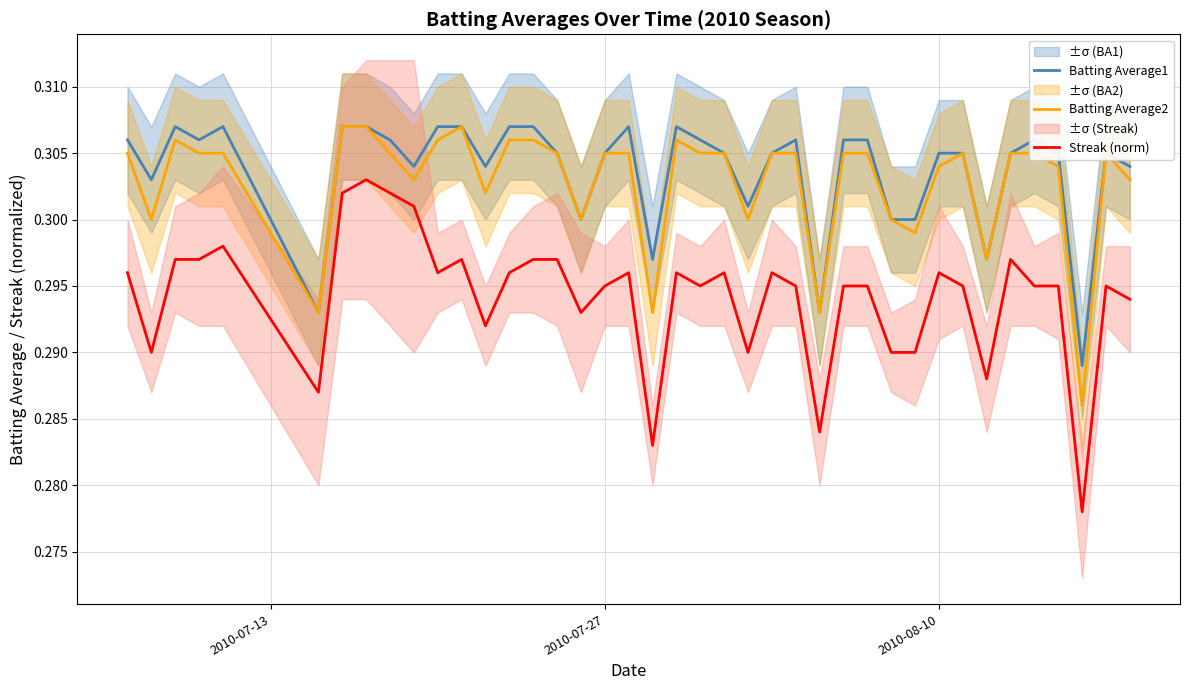

True or false: Streak (norm) and Batting Average2 cross at least once.

False